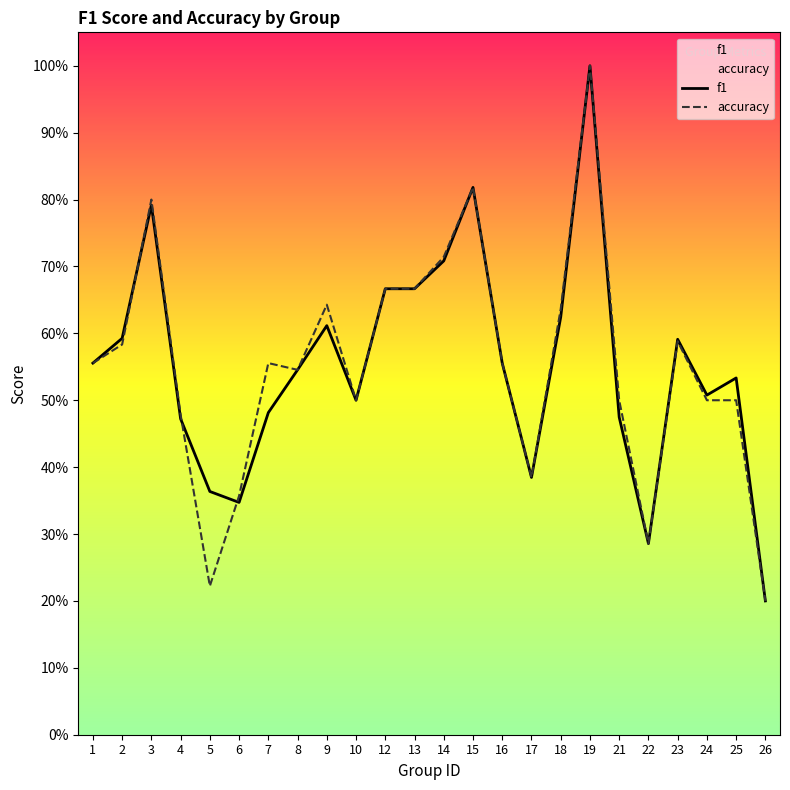

Reading left to right, transcribe all the data shown in this chart.

f1: 1=0.6	2=0.6	3=0.8	4=0.5	5=0.4	6=0.3	7=0.5	8=0.5	9=0.6	10=0.5	12=0.7	13=0.7	14=0.7	15=0.8	16=0.6	17=0.4	18=0.6	19=1.0	21=0.5	22=0.3	23=0.6	24=0.5	25=0.5	26=0.2
accuracy: 1=0.6	2=0.6	3=0.8	4=0.5	5=0.2	6=0.4	7=0.6	8=0.5	9=0.6	10=0.5	12=0.7	13=0.7	14=0.7	15=0.8	16=0.6	17=0.4	18=0.6	19=1.0	21=0.5	22=0.3	23=0.6	24=0.5	25=0.5	26=0.2